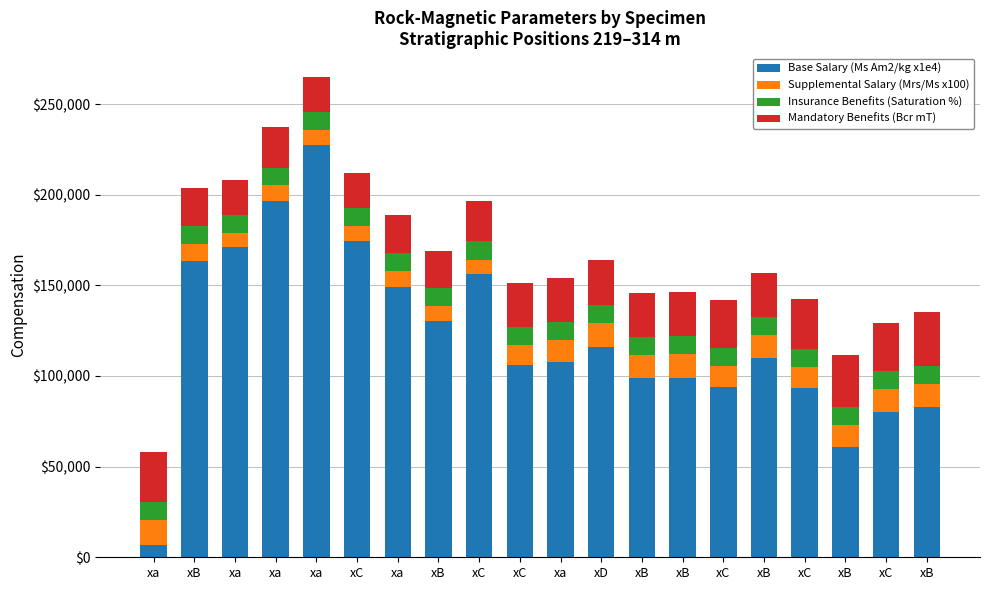

How many bars are there in total?

20